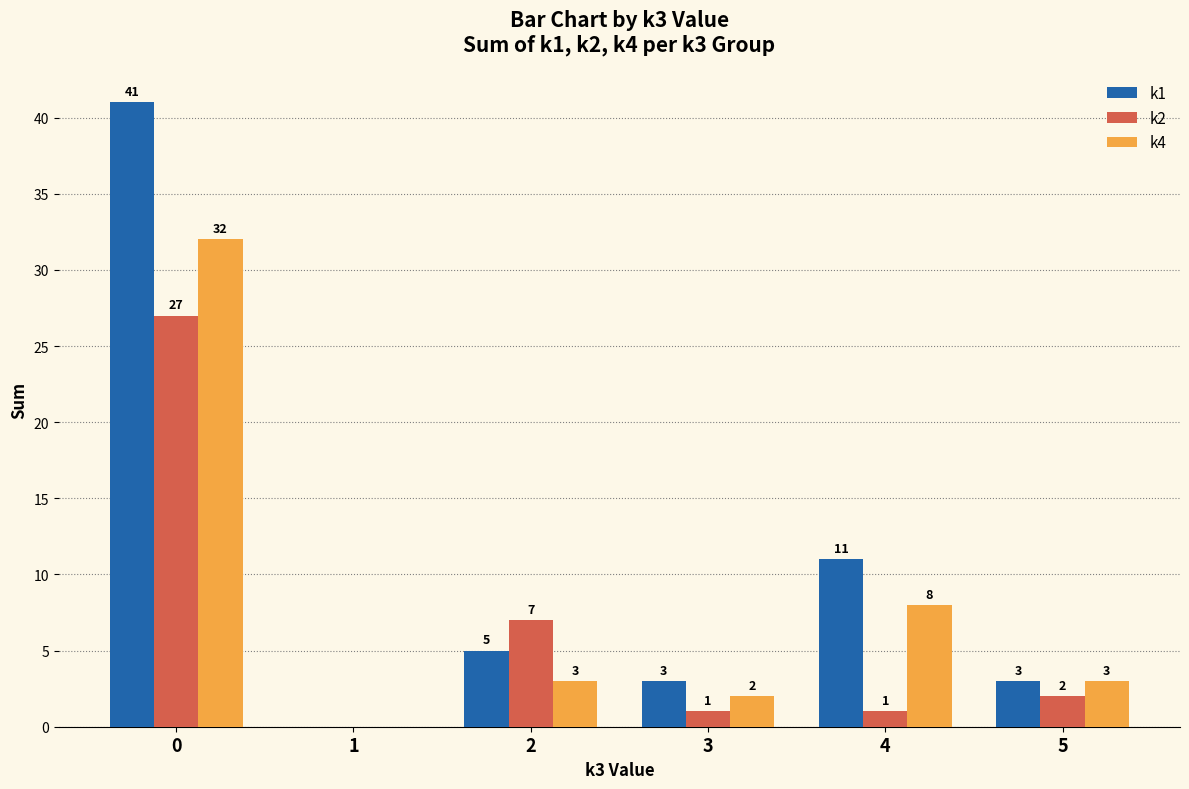

At which label is k1 closest to 20?

4